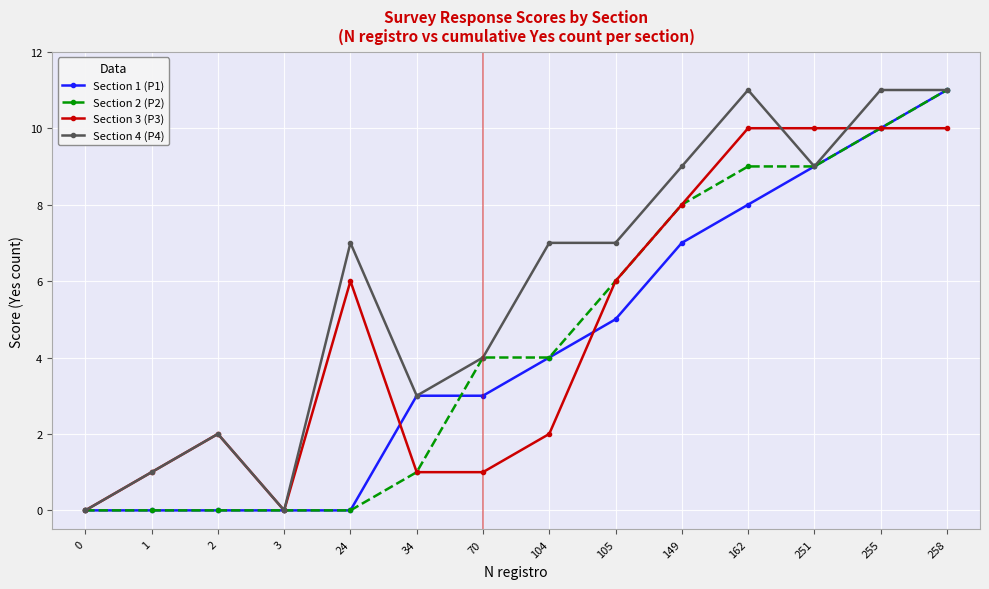

What is the greatest value displayed?

11